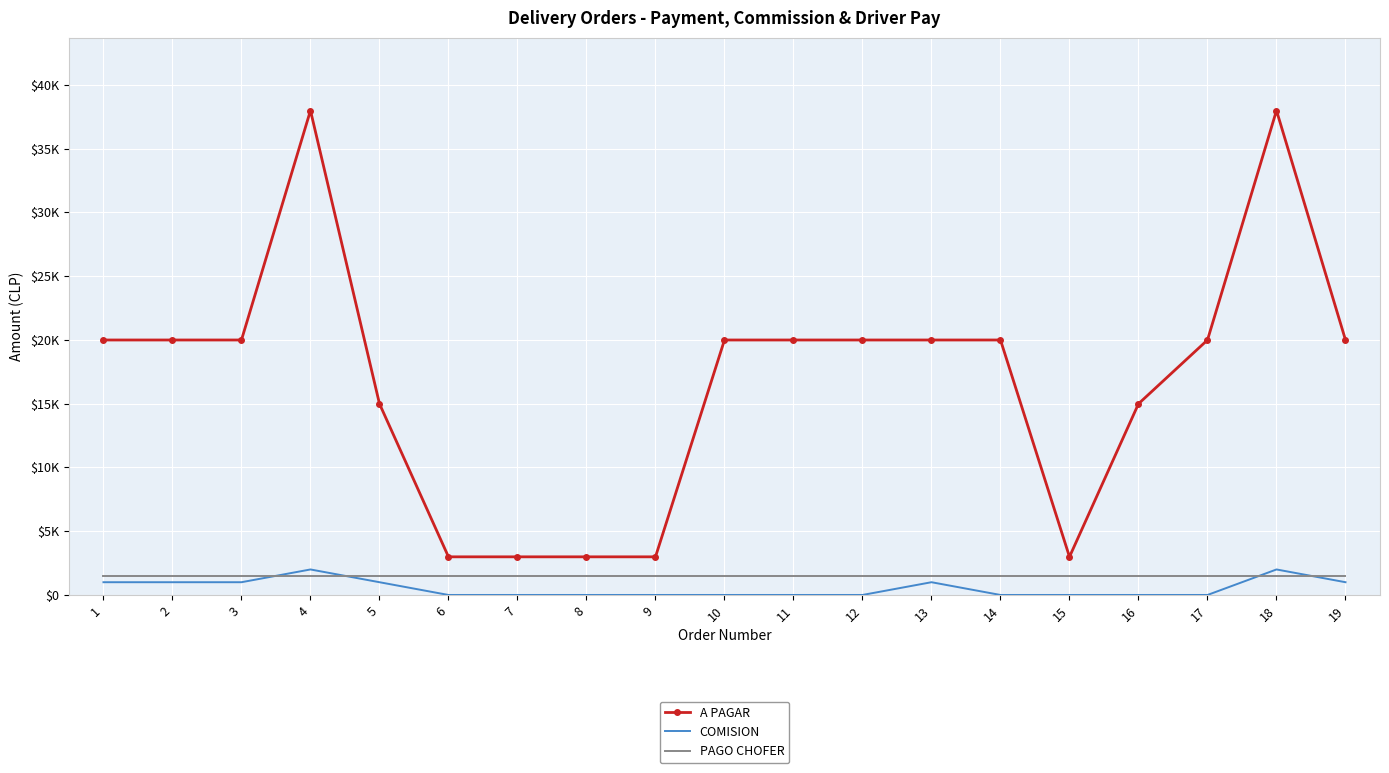

Which has a higher value, 9 or 19?

19